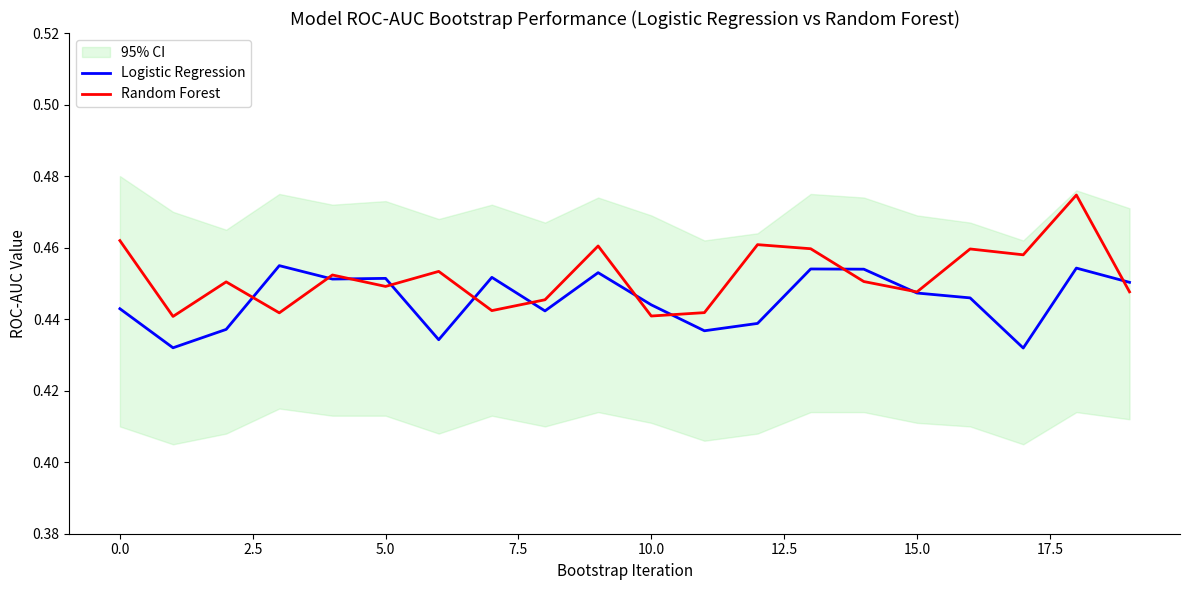

List the series in order of their overall mean, lowest first.

Logistic Regression, Random Forest